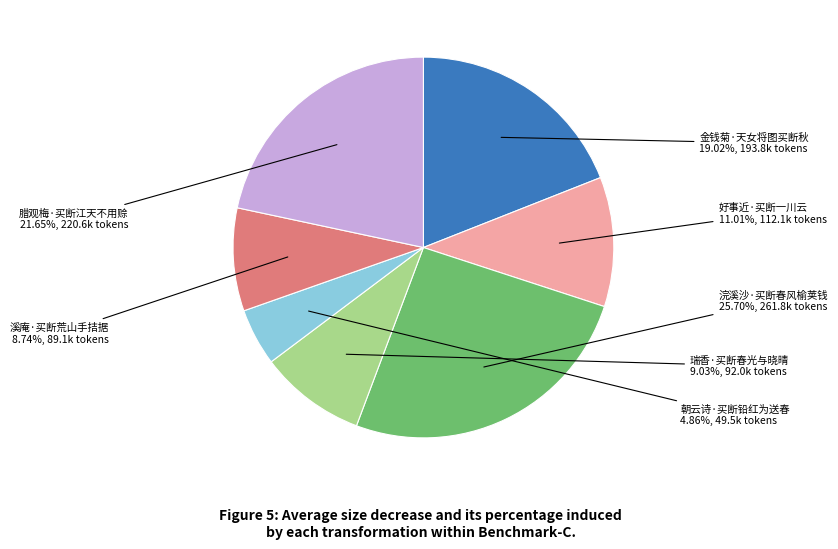

Is there any slice that represents more than half of the pie?

No